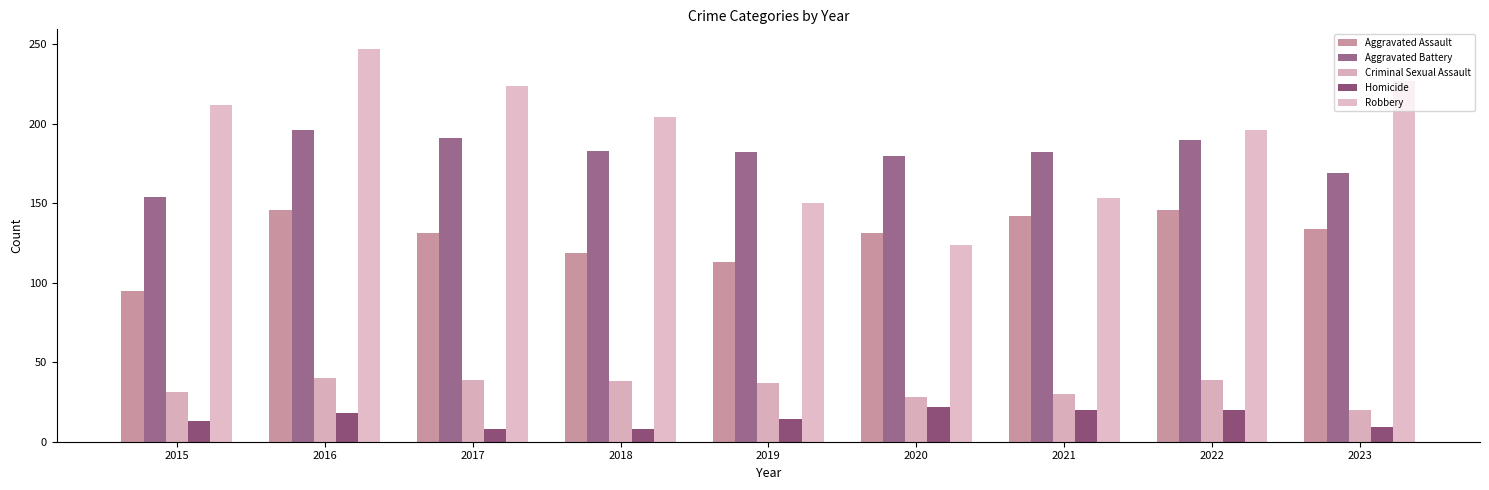

Reading left to right, list all the values displayed in this chart.

Aggravated Assault: 95	146	131	119	113	131	142	146	134
Aggravated Battery: 154	196	191	183	182	180	182	190	169
Criminal Sexual Assault: 31	40	39	38	37	28	30	39	20
Homicide: 13	18	8	8	14	22	20	20	9
Robbery: 212	247	224	204	150	124	153	196	227